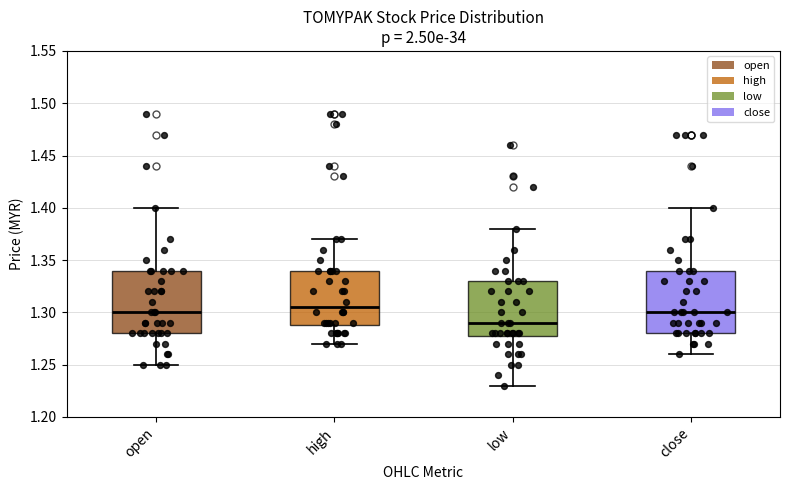

Reading left to right, transcribe this box plot: for each box, give where its median line is, the range the box spans, and where its two whiskers end, as read against the y-axis. The values are not printed on the chart, so give them approximately, as read against the axis.

open: median 1.300, box 1.280 to 1.340, whiskers 1.250 to 1.400
high: median 1.305, box 1.290 to 1.340, whiskers 1.270 to 1.370
low: median 1.290, box 1.280 to 1.330, whiskers 1.230 to 1.380
close: median 1.300, box 1.280 to 1.340, whiskers 1.260 to 1.400